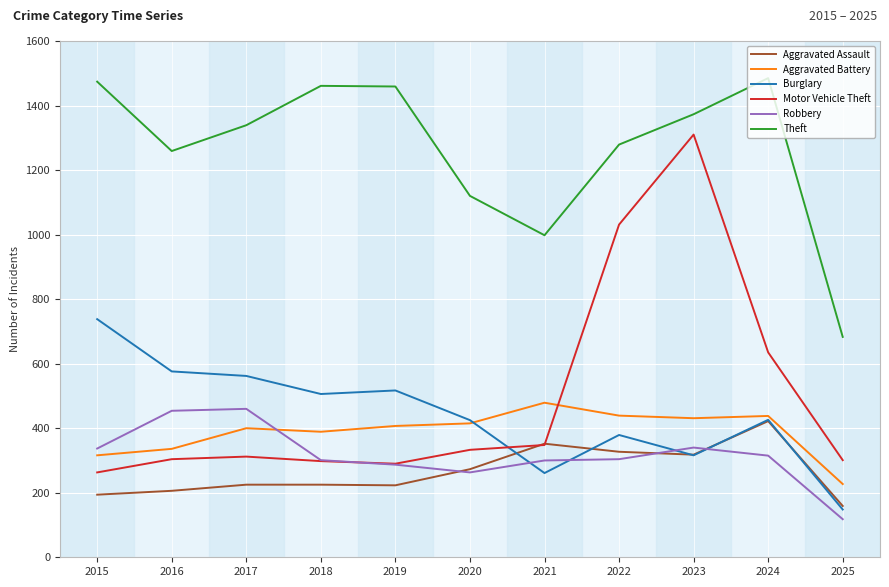

Which category has the highest value in the Motor Vehicle Theft series?

2023